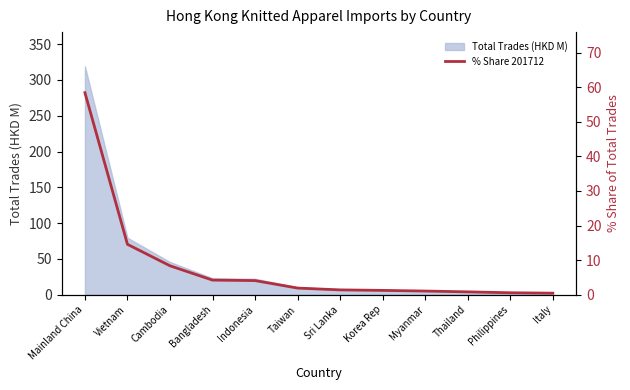

How many data points are less than 1?

3